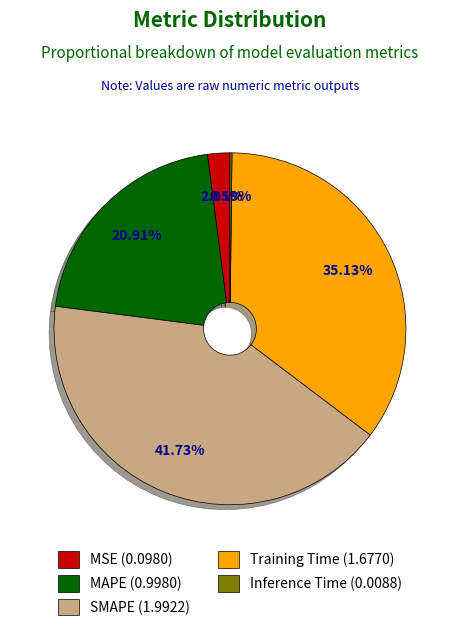

Which slice is the largest?

SMAPE